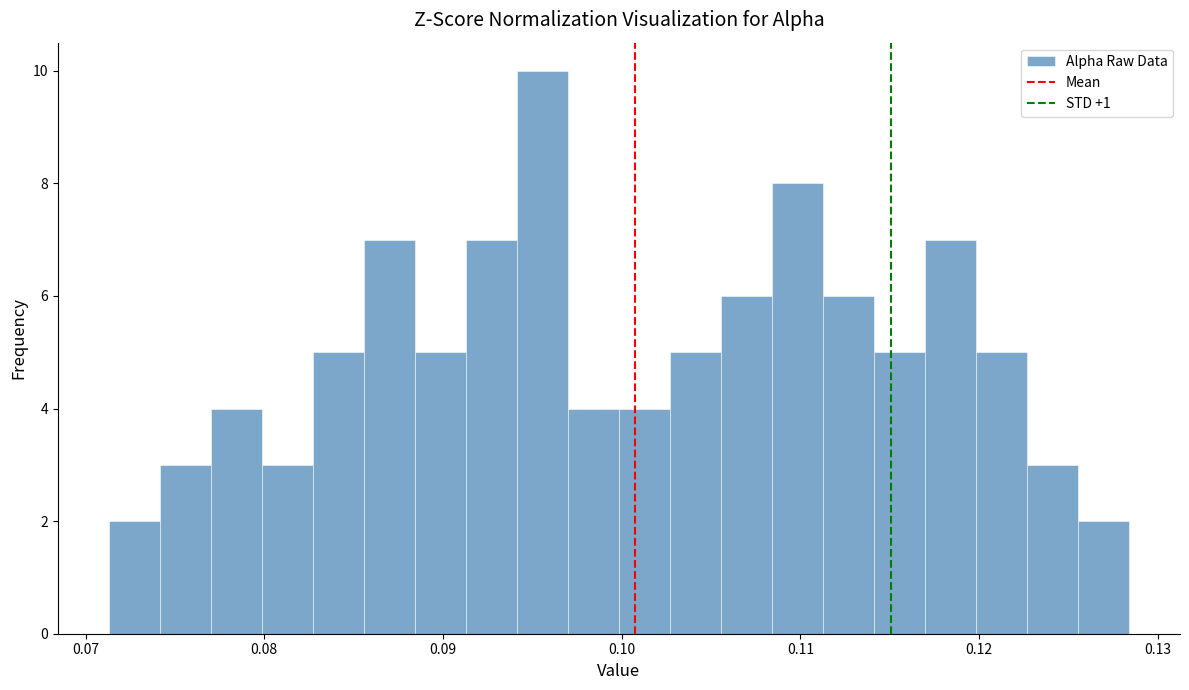

Read against the x-axis, roughly where is the centre of the tallest bar?

0.096